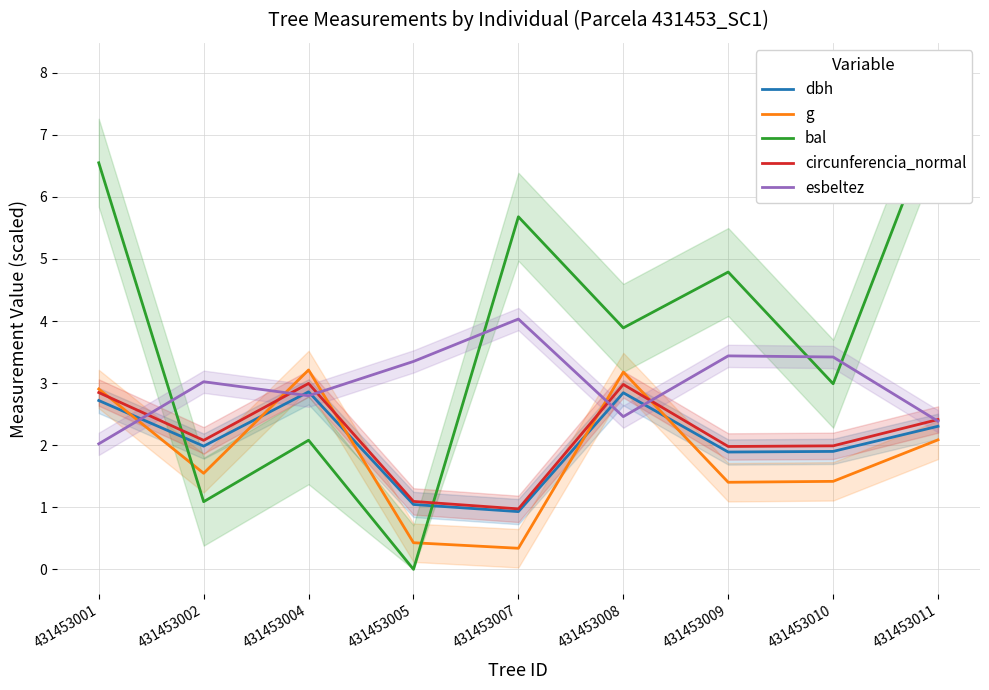

How many lines are shown in the chart?

5